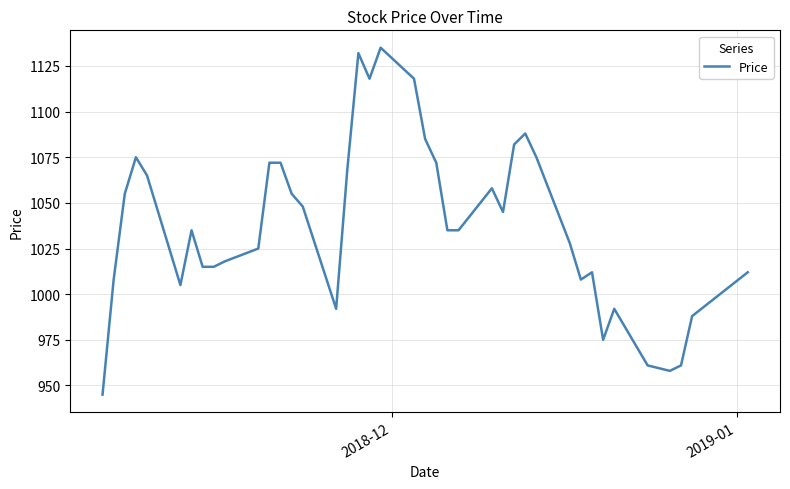

What is the difference between the maximum and minimum values?

190